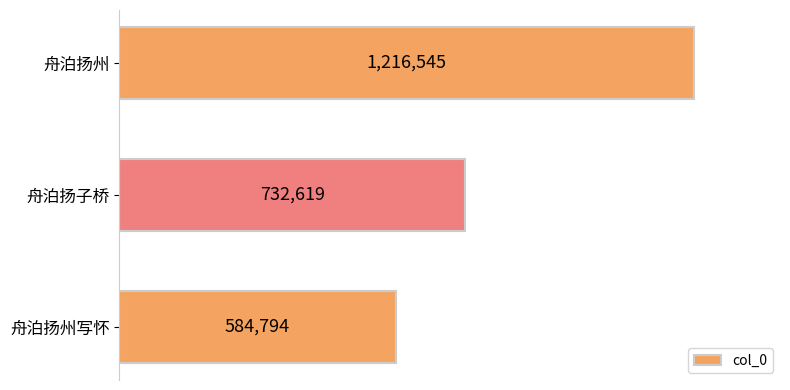

What is the greatest value displayed?

1216545